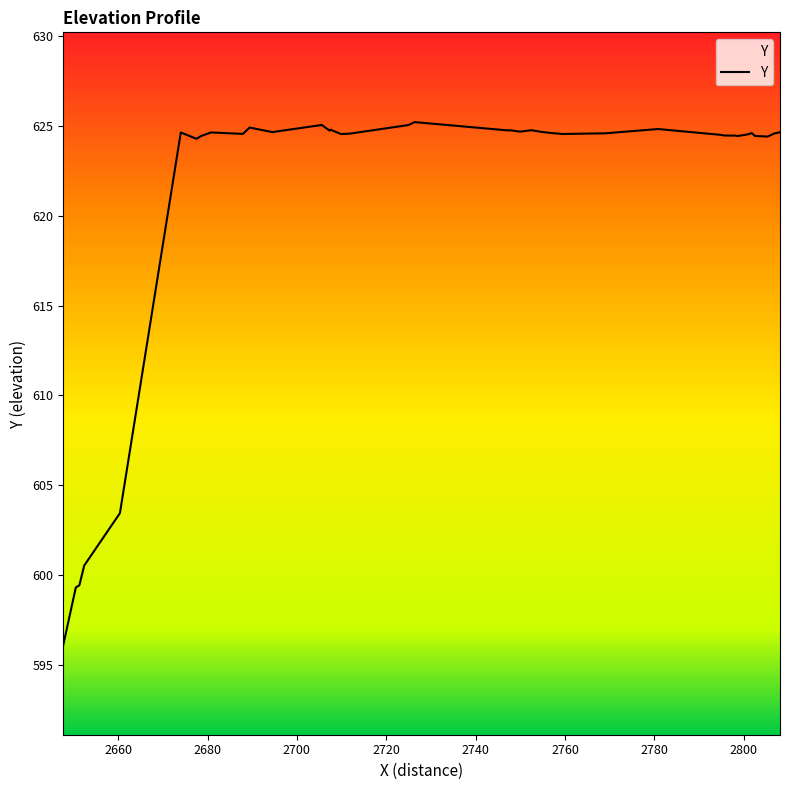

What is the maximum value shown in the chart?

625.2